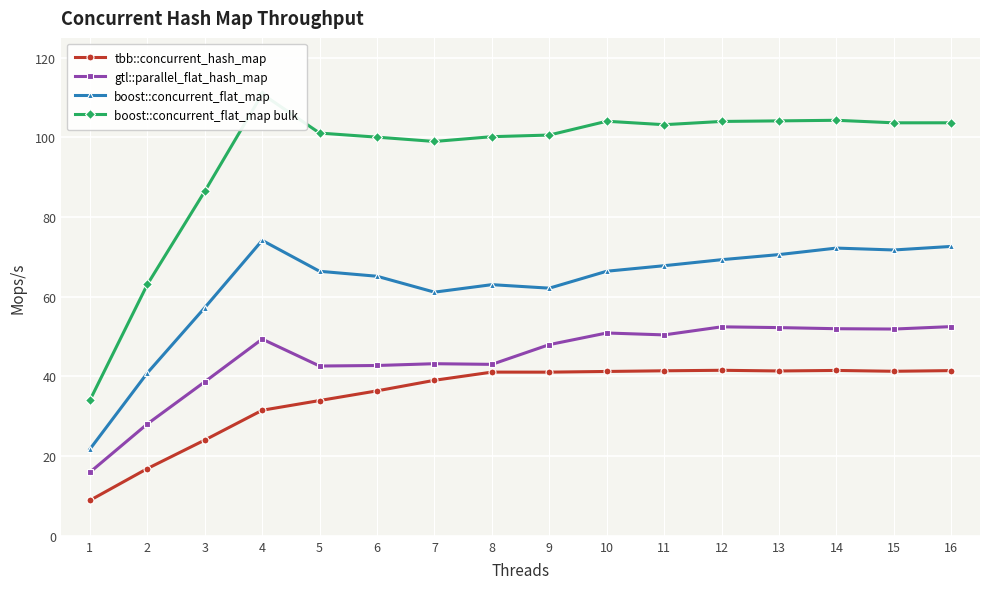

Where is the first local maximum for boost::concurrent_flat_map?

4